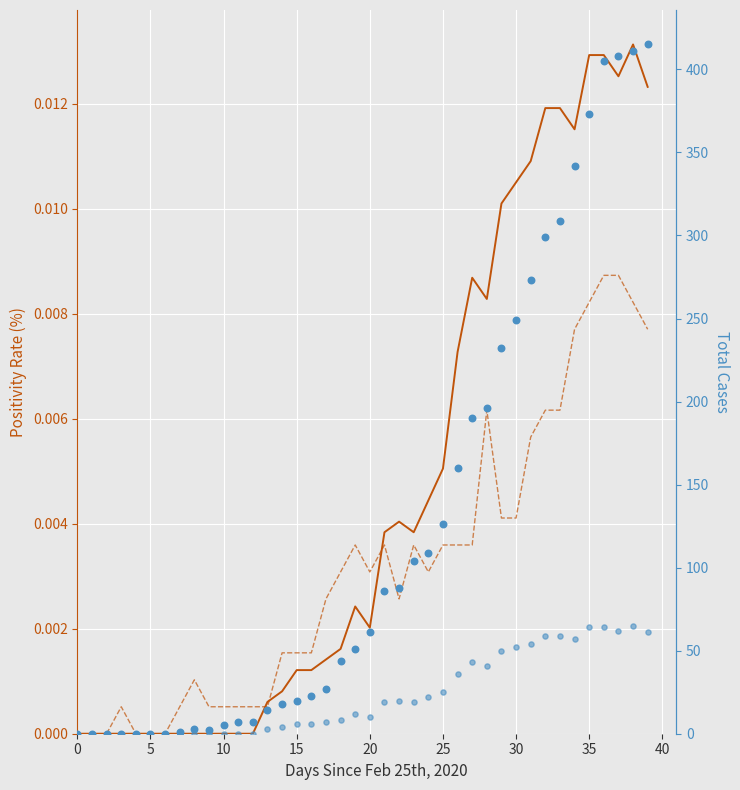

Is the value of BS Positivity Rate (%) at 25 greater than the value of GE Total at 35?

No